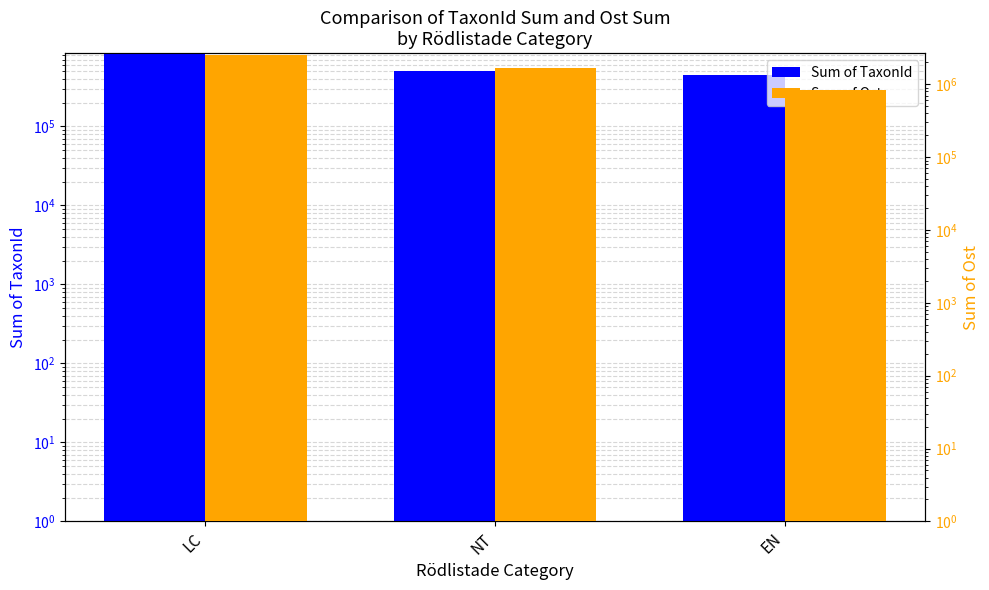

How many data points in Sum of Ost are above 1690895?

2